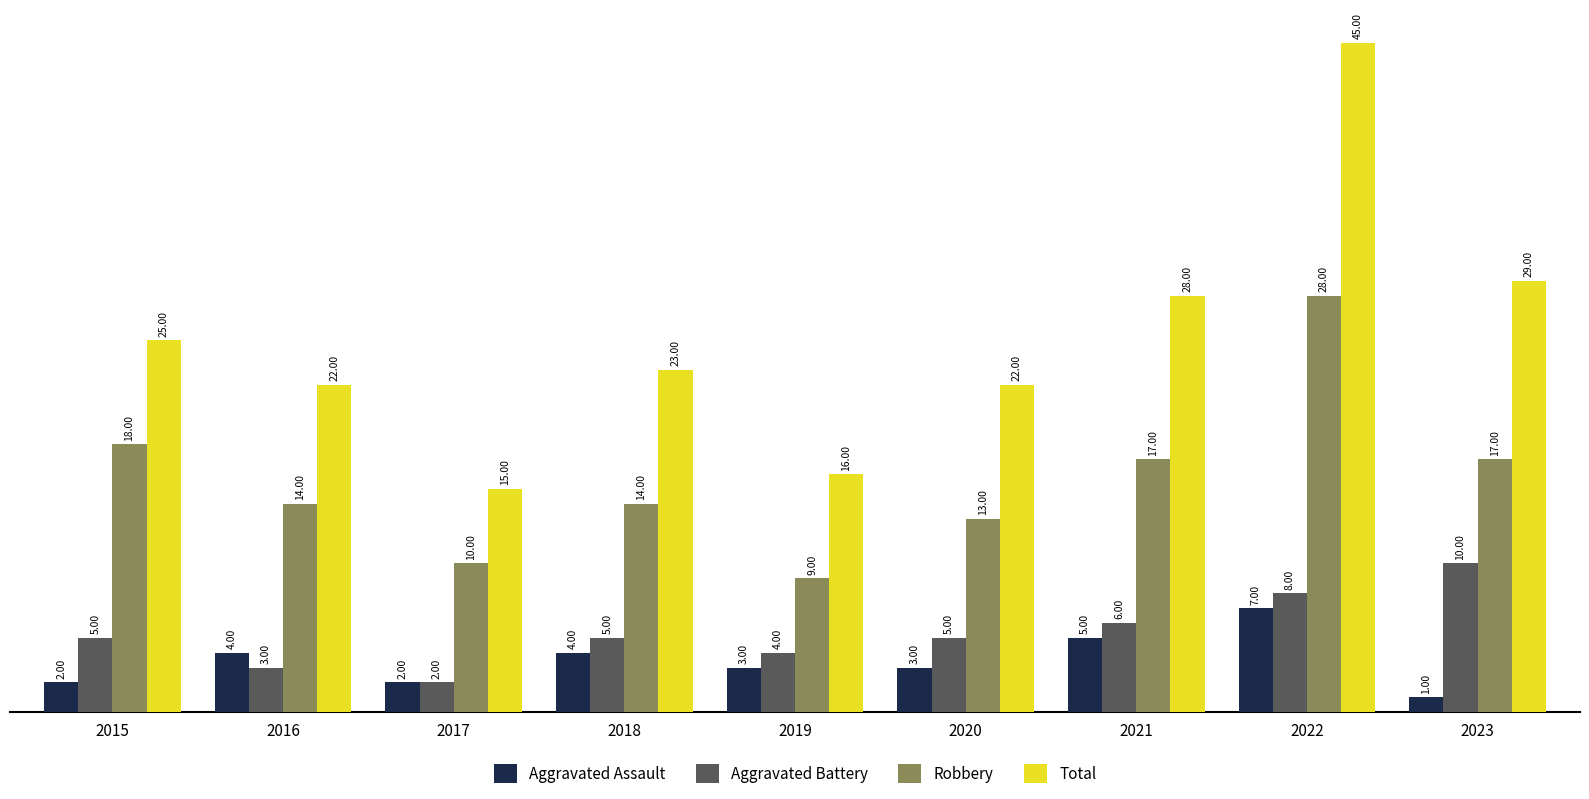

How many groups of bars are there?

9